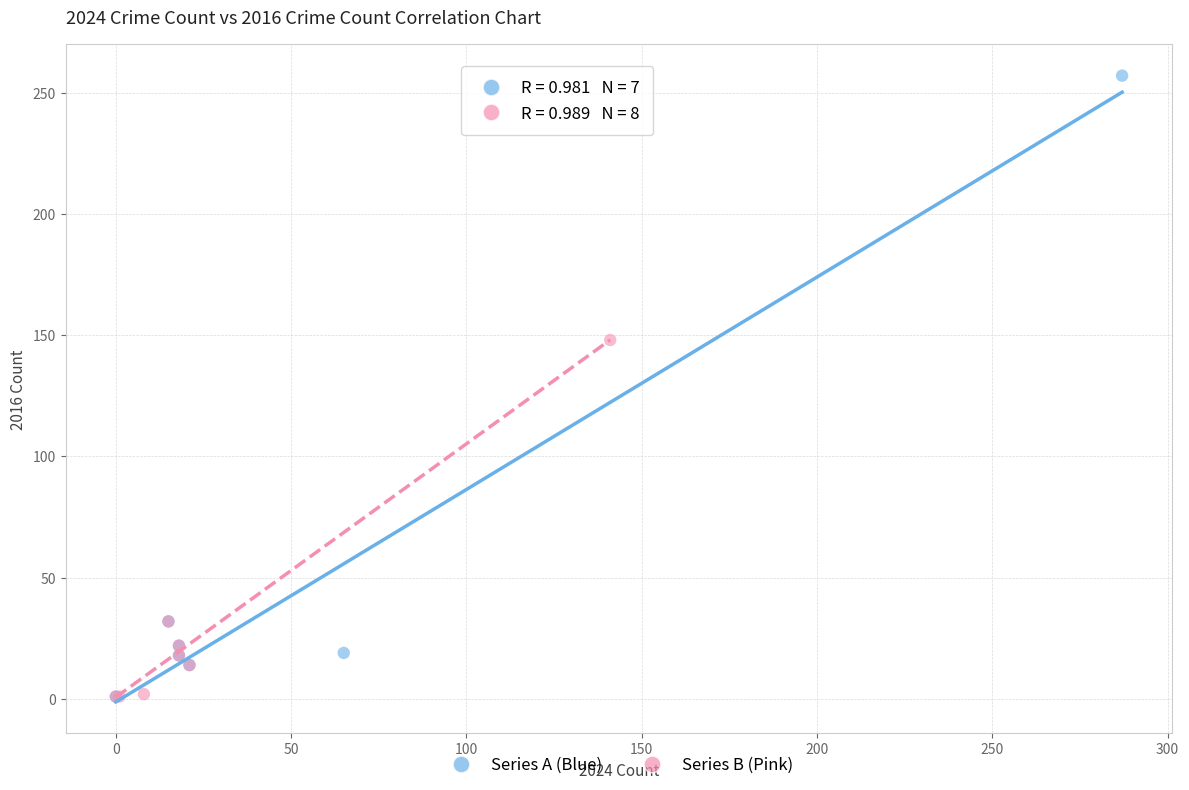

Which series has the widest spread of Y values?

Series A (Blue)